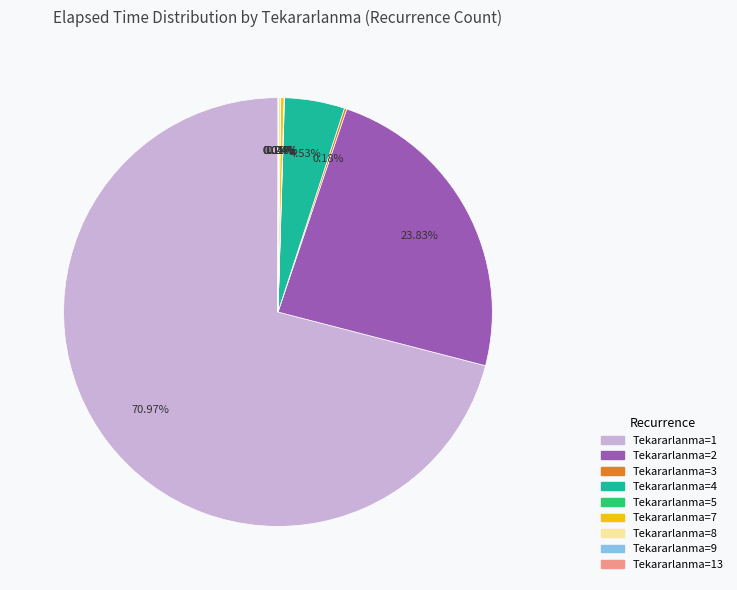

Is there any slice that represents more than half of the pie?

Yes